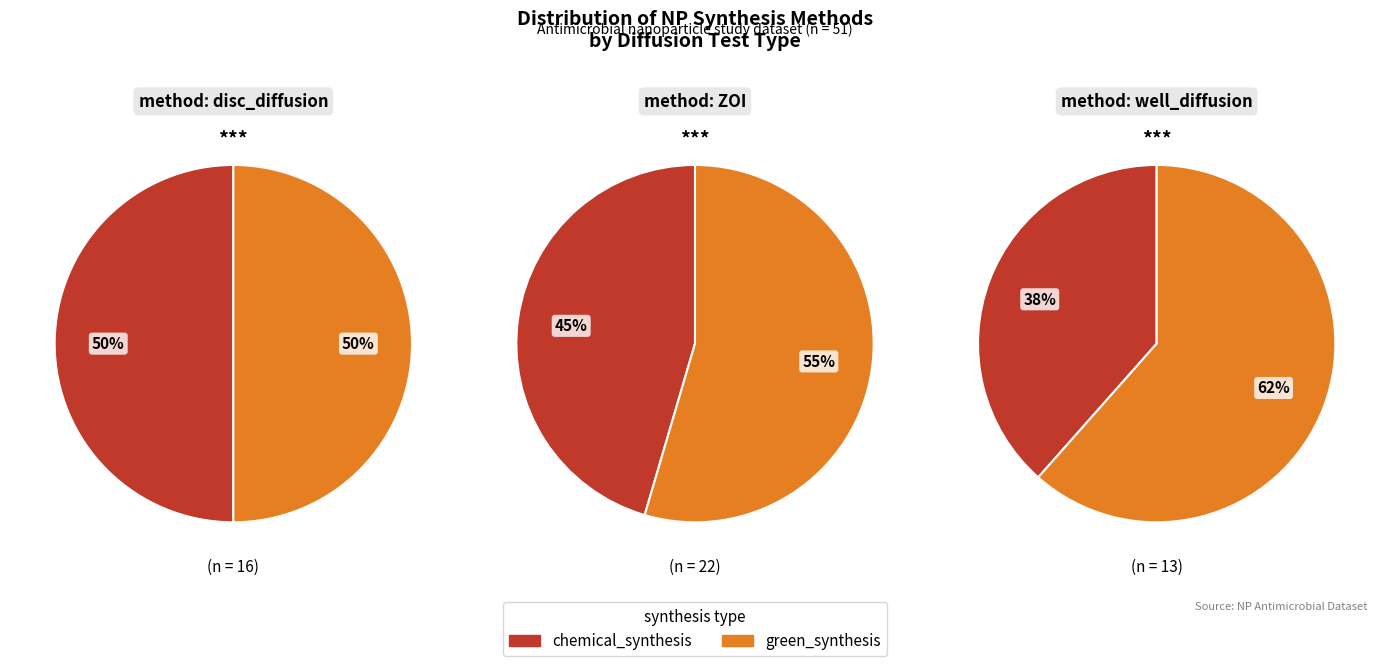

Does ZOI account for over 50% of the chart?

No